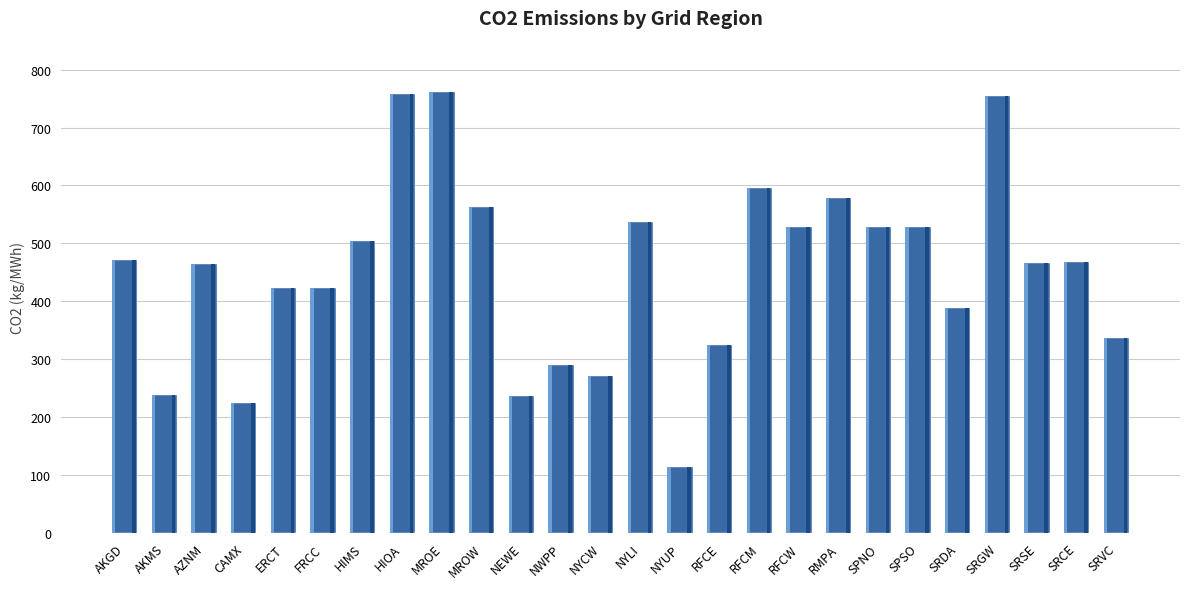

True or false: the data shows 236.9 at NEWE.

True